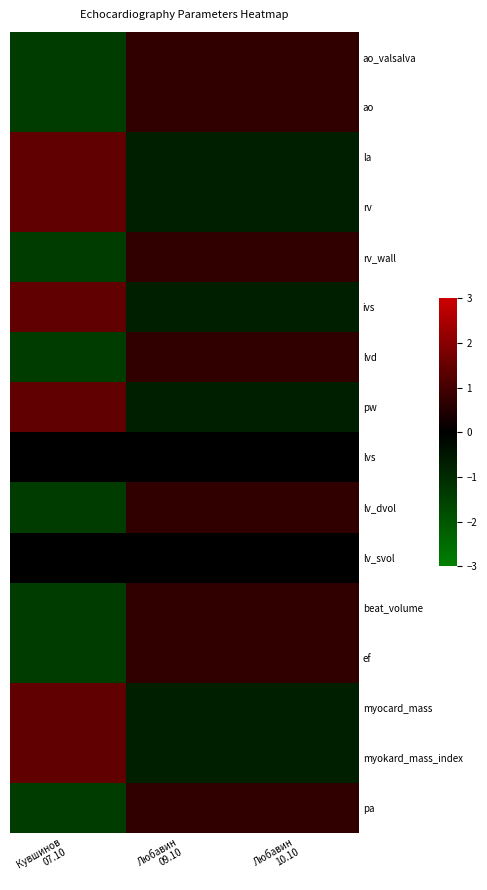

Which series changed the most between Кувшинов 07.10 and Любавин 10.10?

la